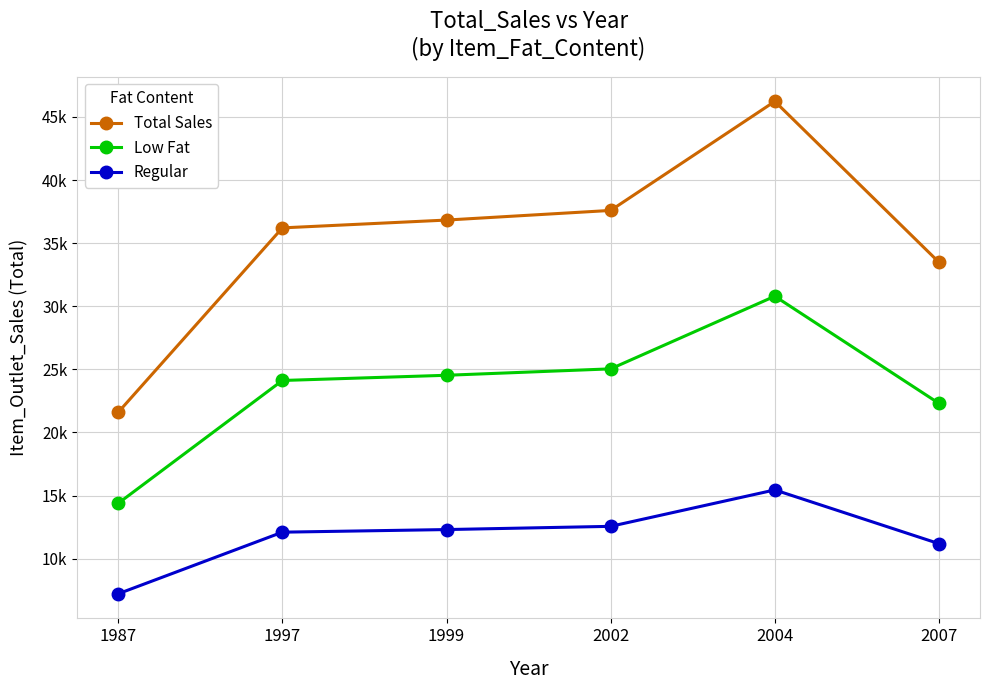

Read the Regular value at 2002.

12555.8